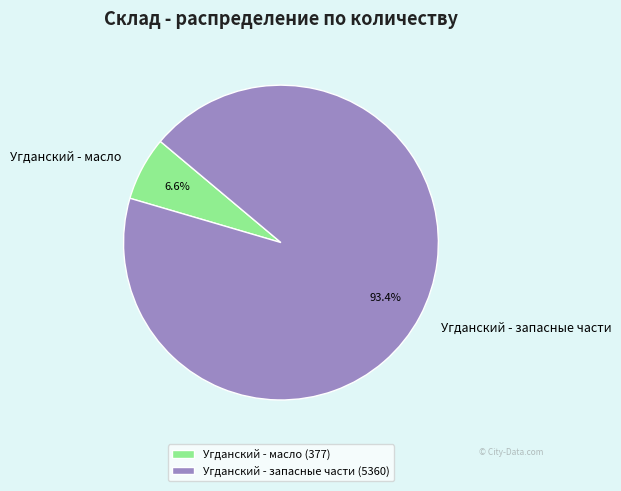

Which has a higher value, Угданский - запасные части or Угданский - масло?

Угданский - запасные части